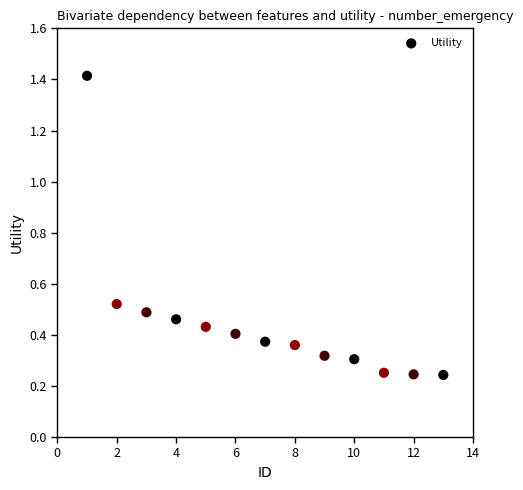

What is the range of X values (max minus min)?

12.0